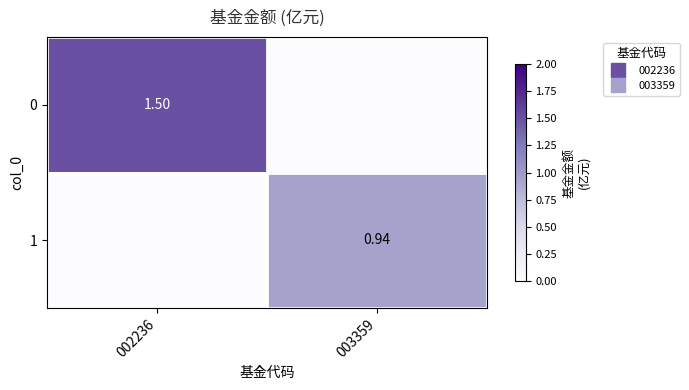

True or false: 1 has a value of 1.6 at 003359.

False